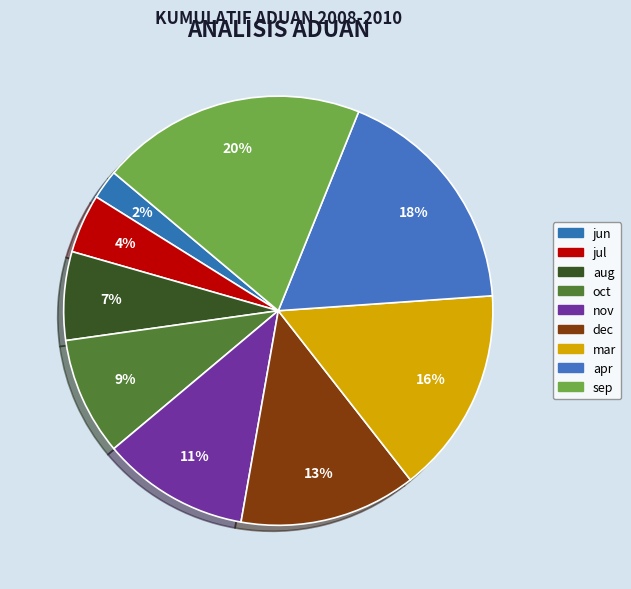

How many segments does this pie chart have?

9